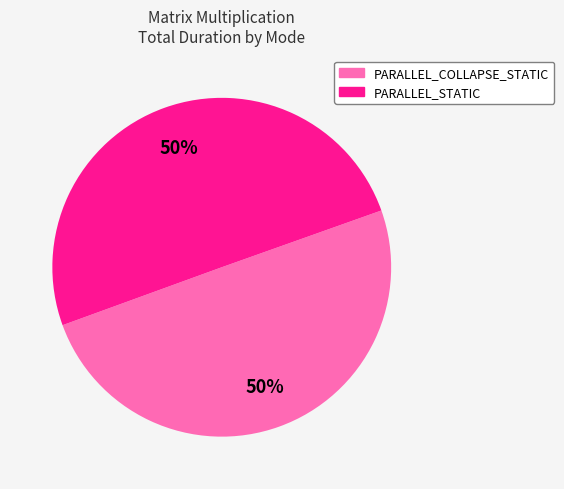

Is the sum of PARALLEL_COLLAPSE_STATIC and PARALLEL_STATIC greater than half?

Yes